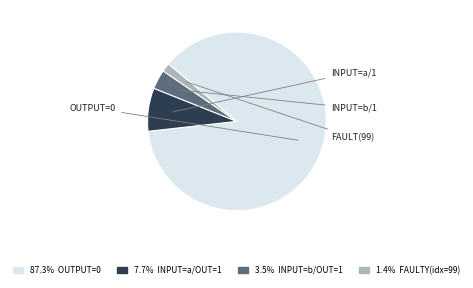

Is there any slice that represents more than half of the pie?

Yes